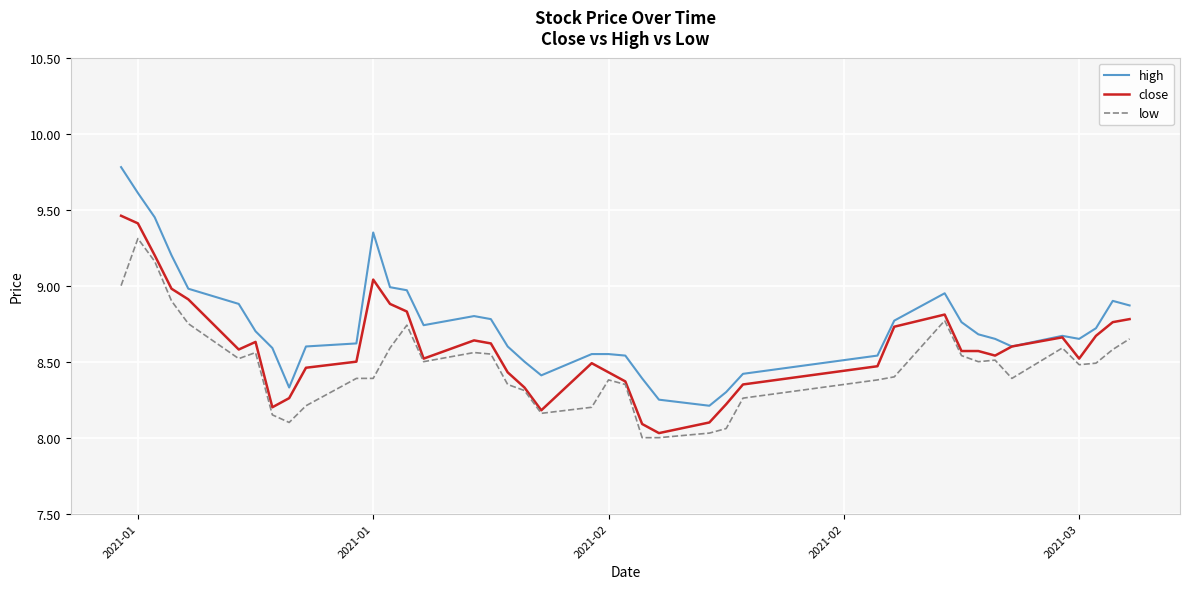

What is the lowest value of the close series?

8.0